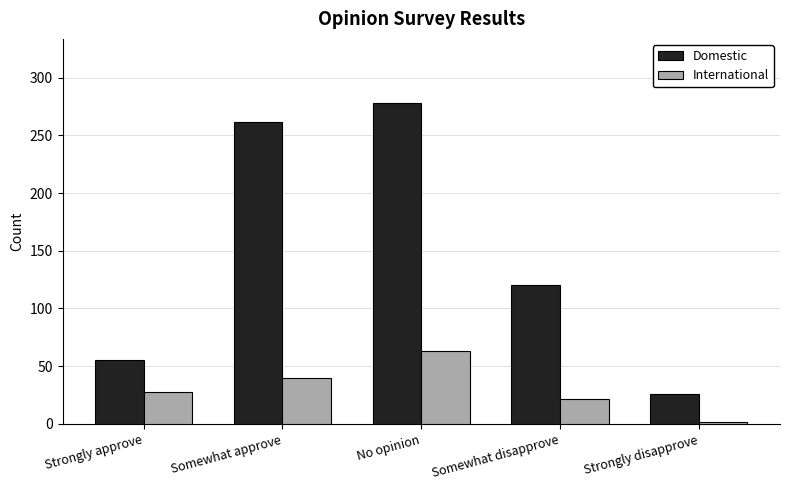

At which category is the sum across all series the highest?

No opinion